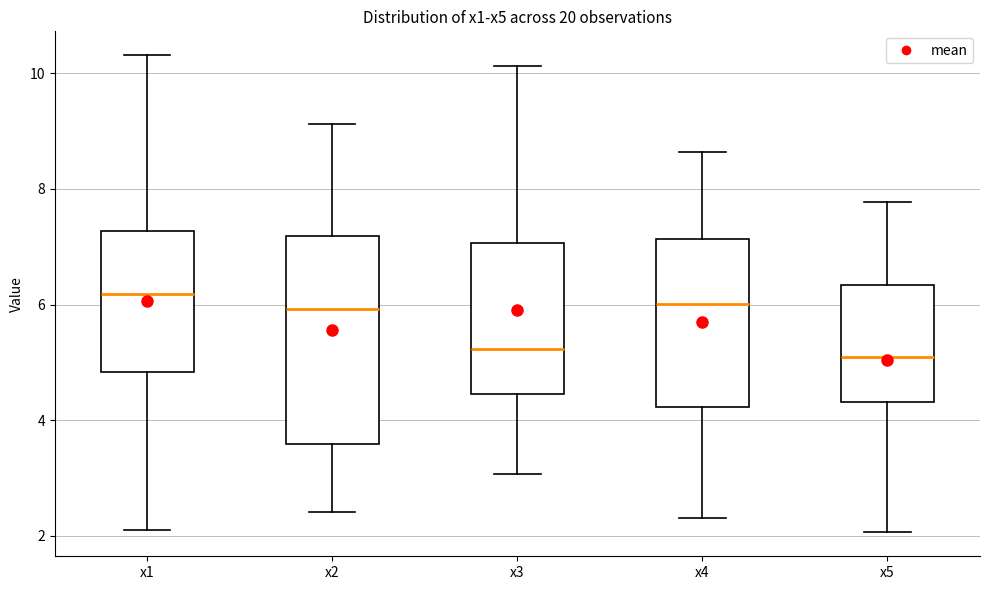

Where is the upper edge of the box for x5 on the y-axis? The values are not printed on the chart, so give them approximately, as read against the axis.

6.4